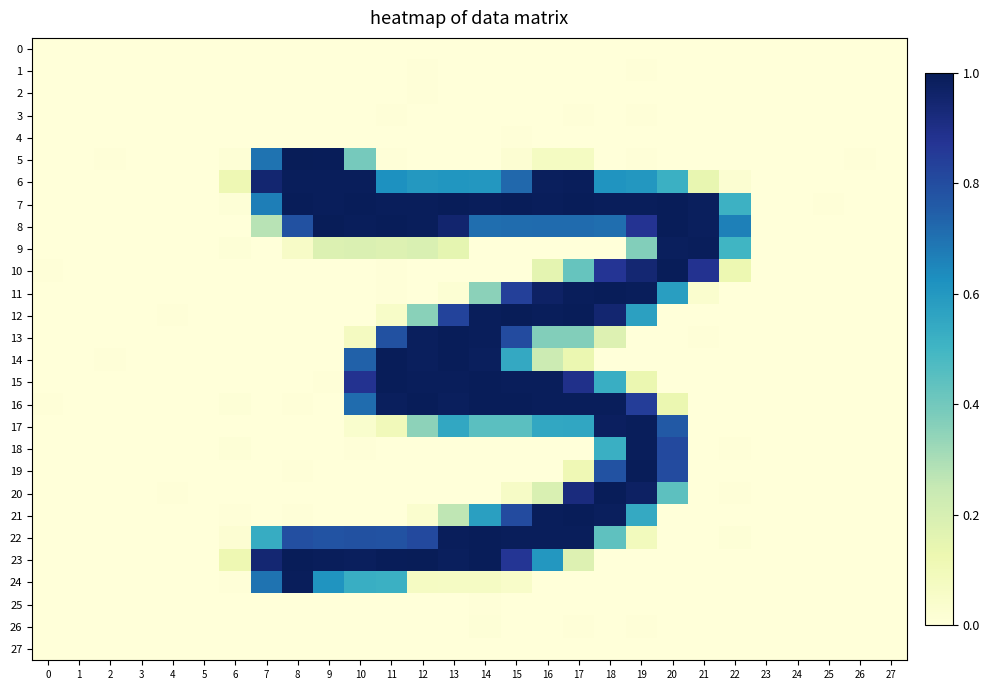

List the series in order of their peak value, highest first.

5, 23, 8, 12, 11, 16, 7, 13, 15, 19, 10, 14, 21, 20, 22, 24, 17, 6, 18, 9, 26, 1, 25, 2, 3, 4, 0, 27